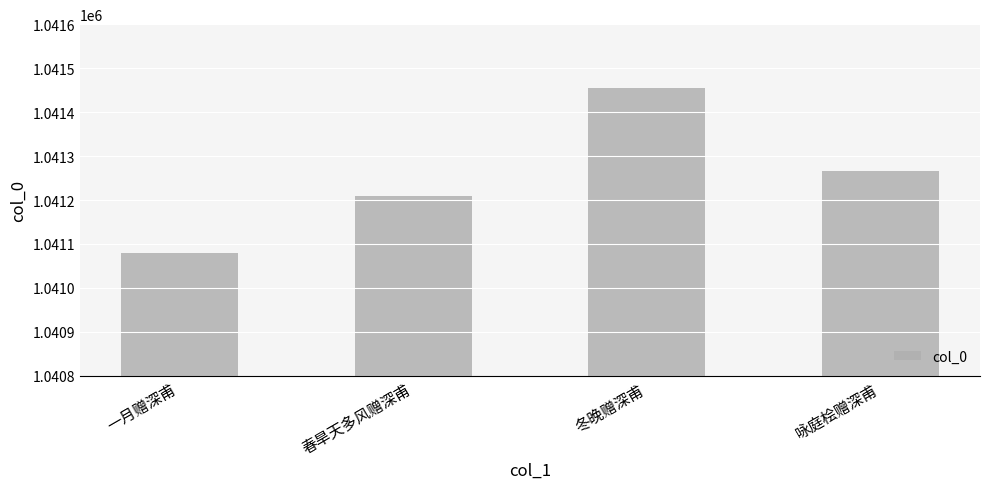

Reading left to right, transcribe all the data shown in this chart.

1041080	1041210	1041454	1041267